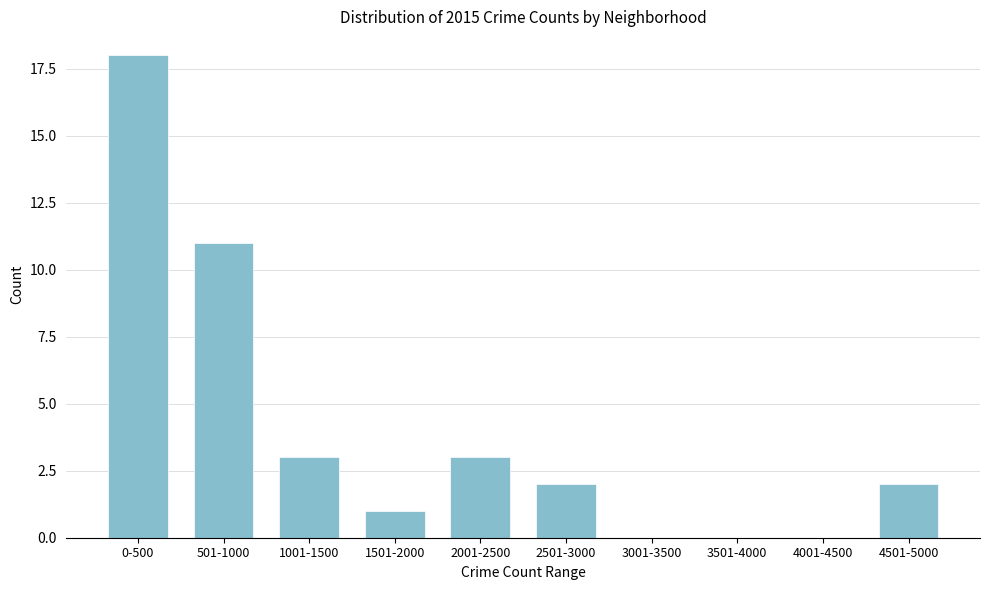

Reading left to right, extract all data points from this chart.

0-500=18	501-1000=11	1001-1500=3	1501-2000=1	2001-2500=3	2501-3000=2	3001-3500=0	3501-4000=0	4001-4500=0	4501-5000=2